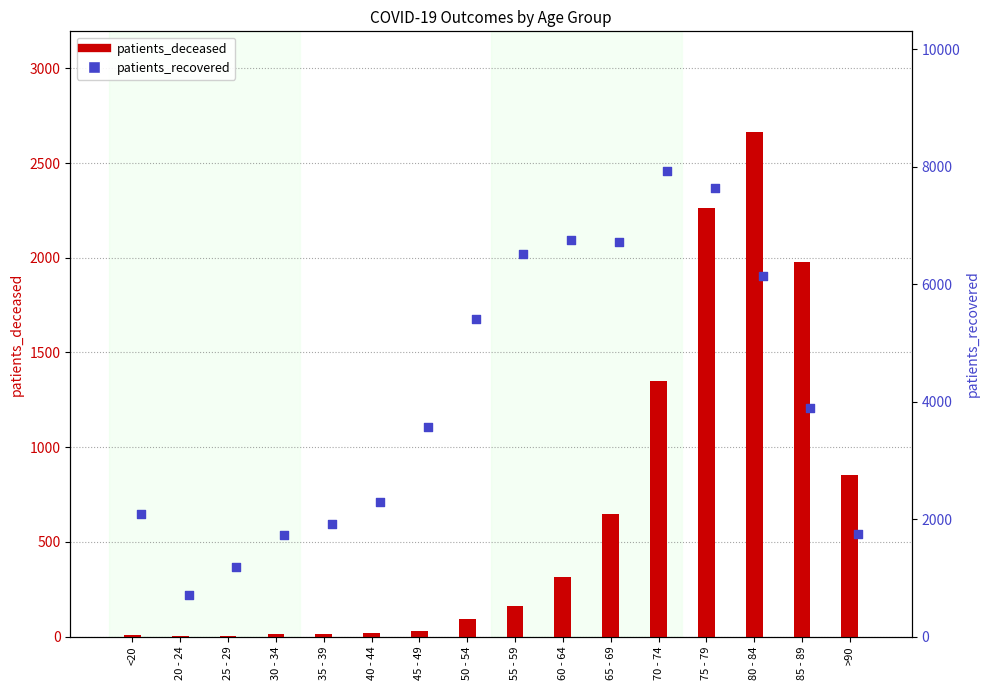

Is the value of patients_recovered at 30 - 34 greater than the value of patients_deceased at 35 - 39?

Yes